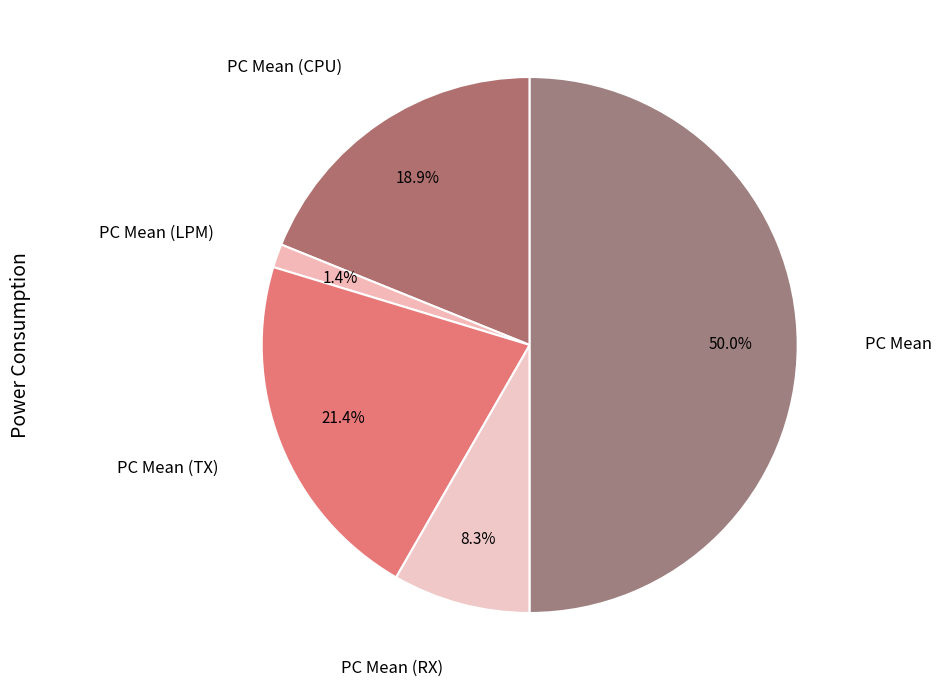

Is there any slice that represents more than half of the pie?

No